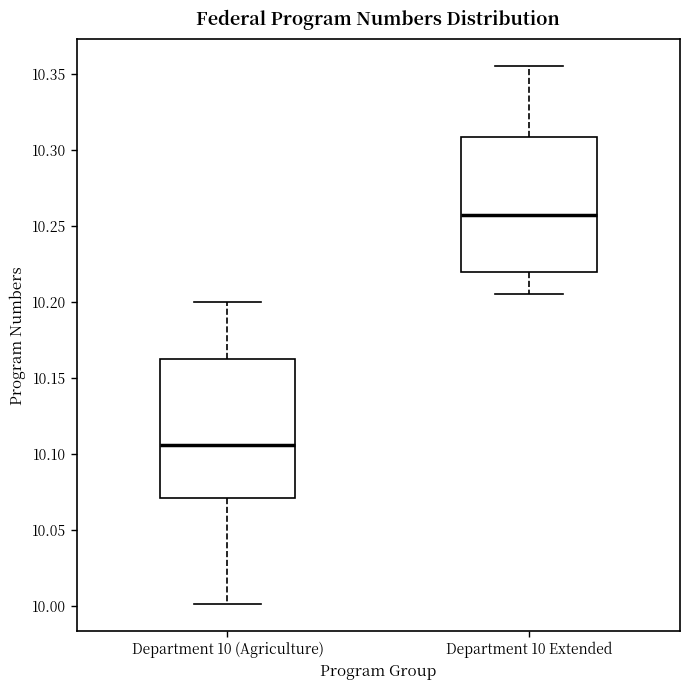

Which box has the lowest median line?

Department 10 (Agriculture)